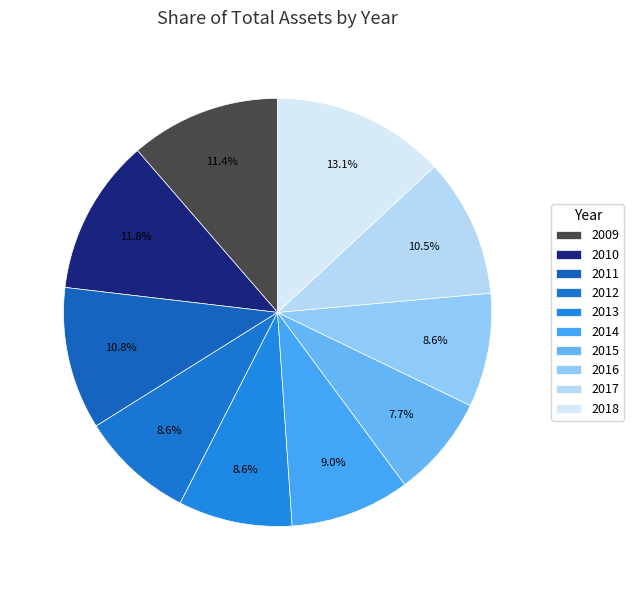

To the nearest percent, what portion does 2018 represent?

13%